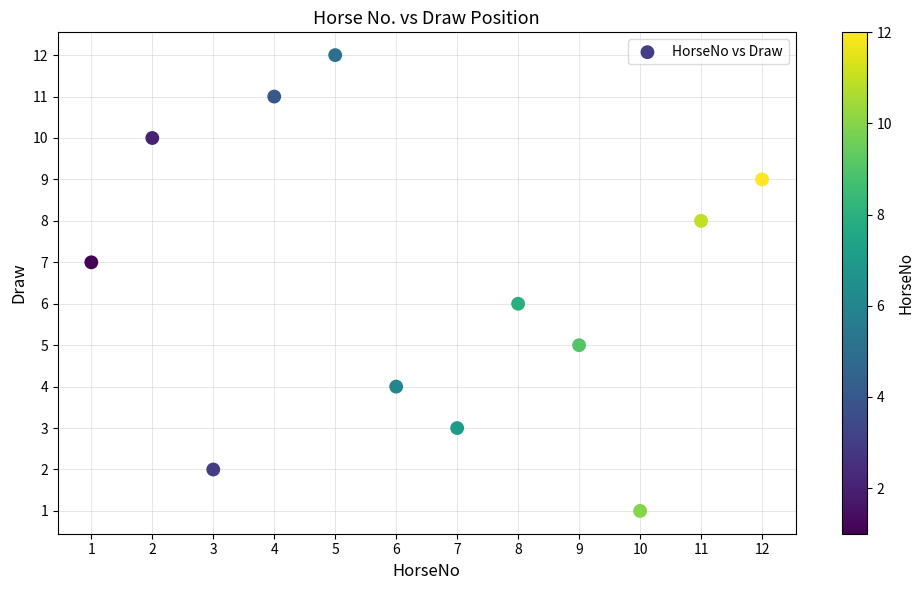

What is the average X value?

6